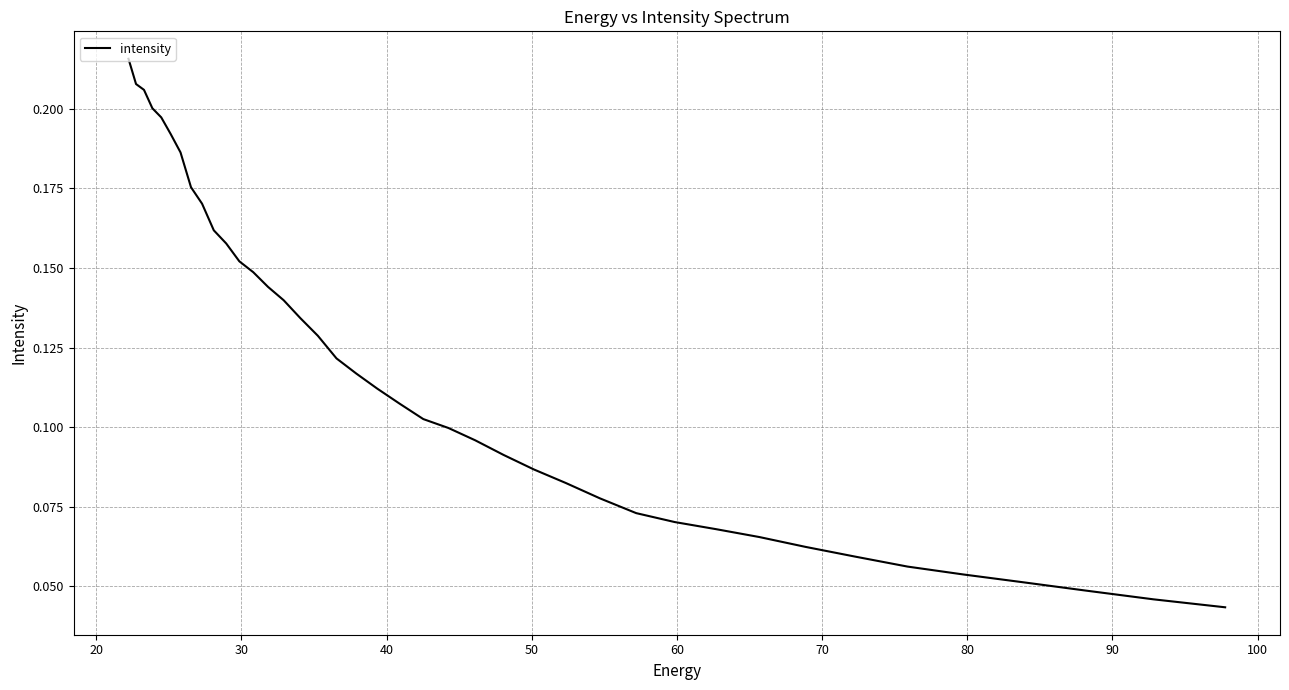

Count the values in the range 0 to 1.

40